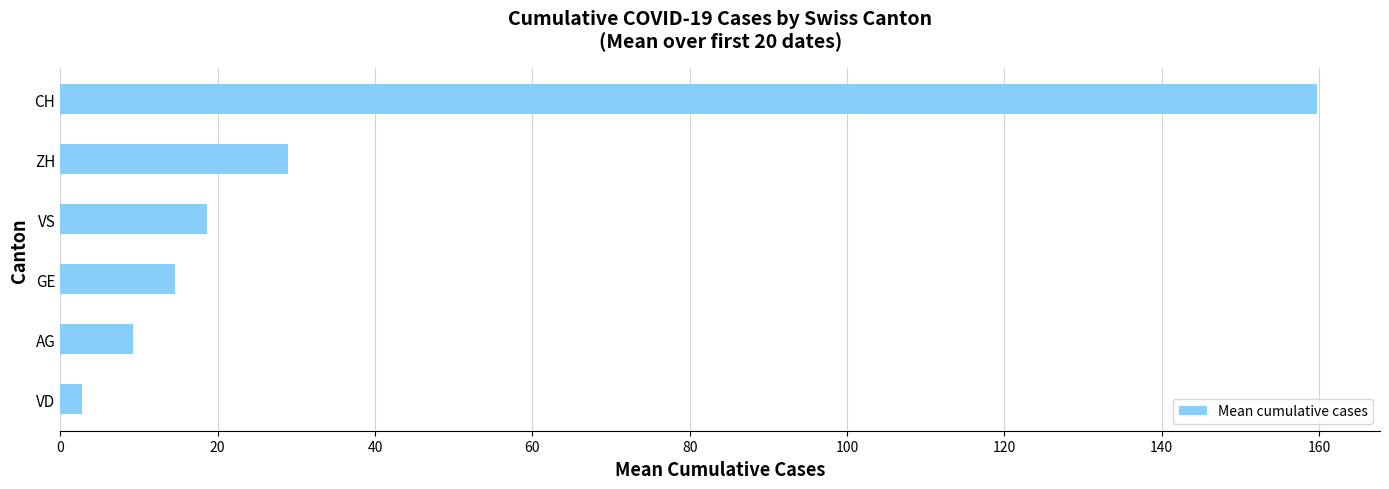

Reading bottom to top, extract all data points from this chart.

VD=2.8	AG=9.3	GE=14.6	VS=18.6	ZH=29.0	CH=159.8